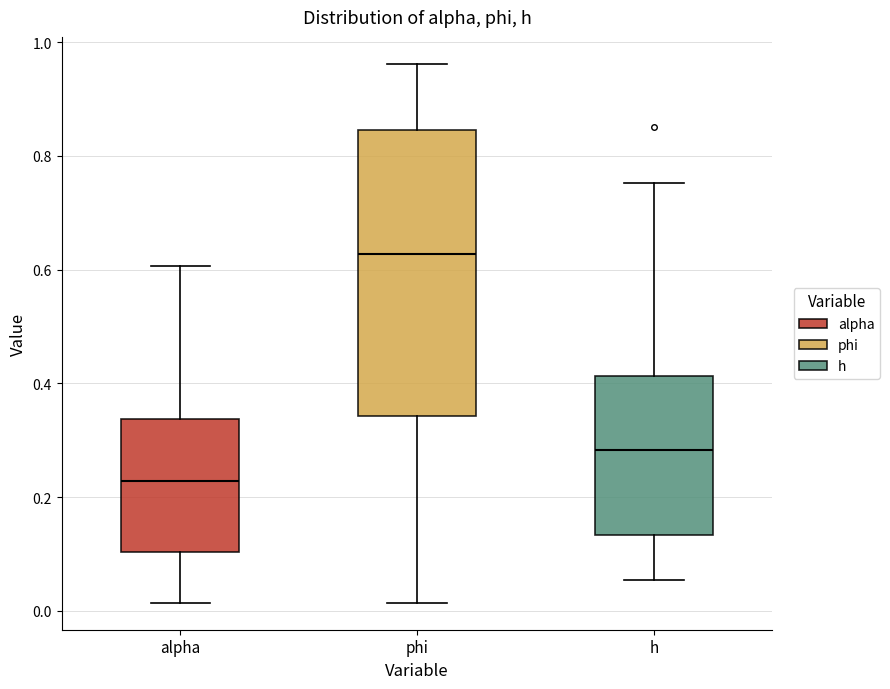

Where does the lower whisker of the box for alpha end on the y-axis? The values are not printed on the chart, so give them approximately, as read against the axis.

0.02